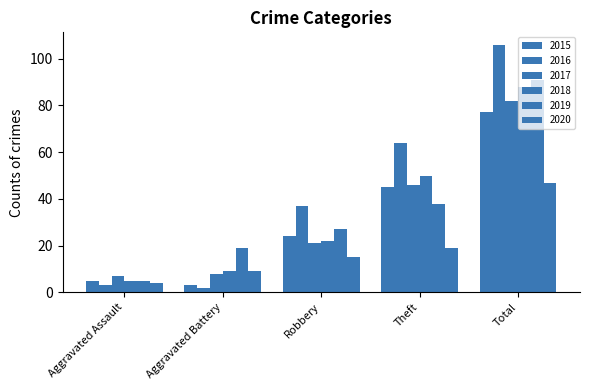

At how many categories does at least one series exceed 54?

2